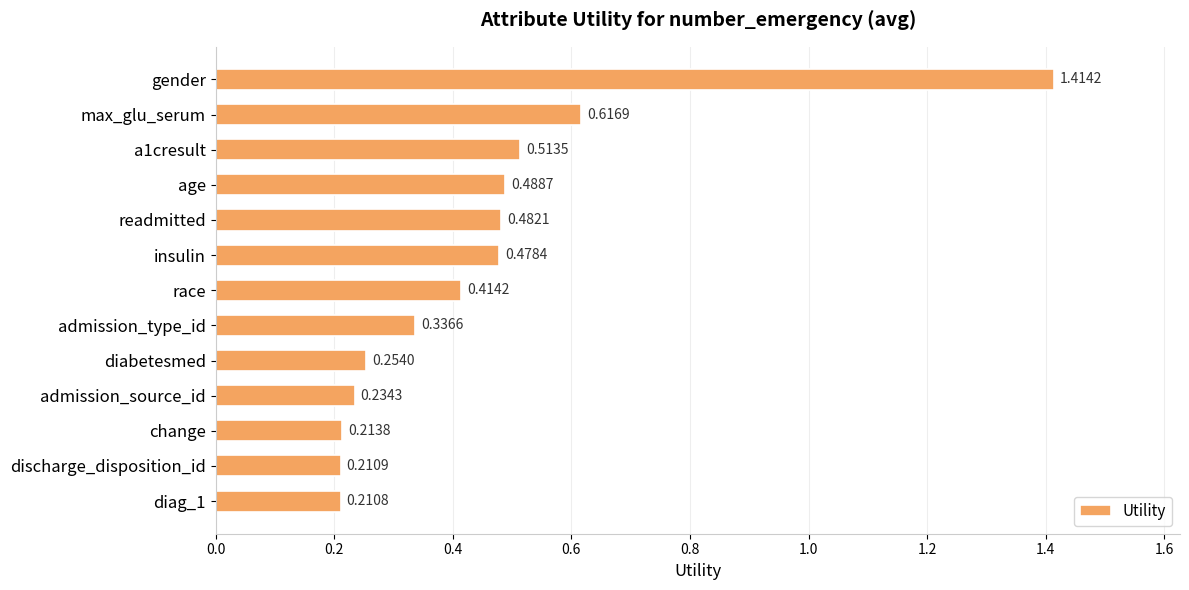

What is the change in value from a1cresult to diabetesmed?

-0.3